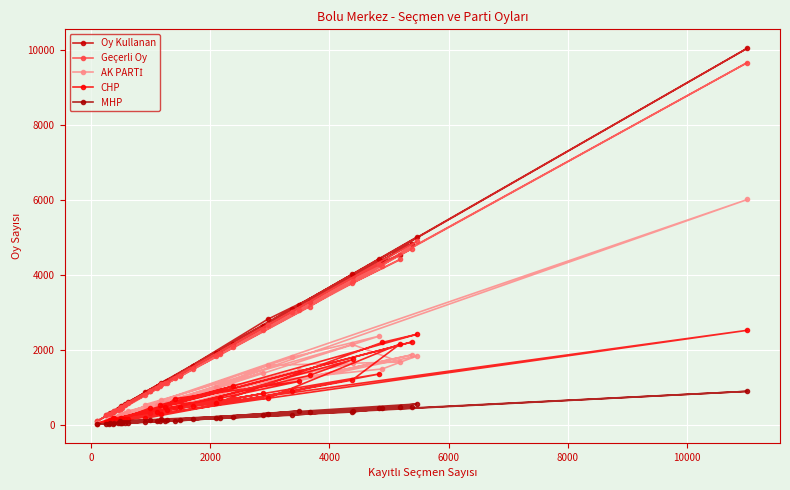

What are all the series names shown in the legend?

Oy Kullanan, Geçerli Oy, AK PARTİ, CHP, MHP